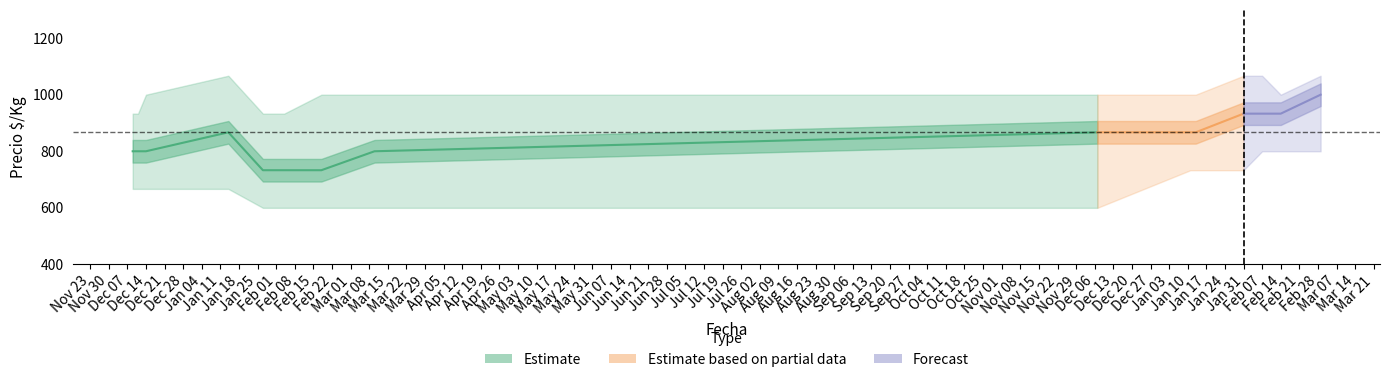

What is the sum of the values at Dec 14 and Jan 11?

1667